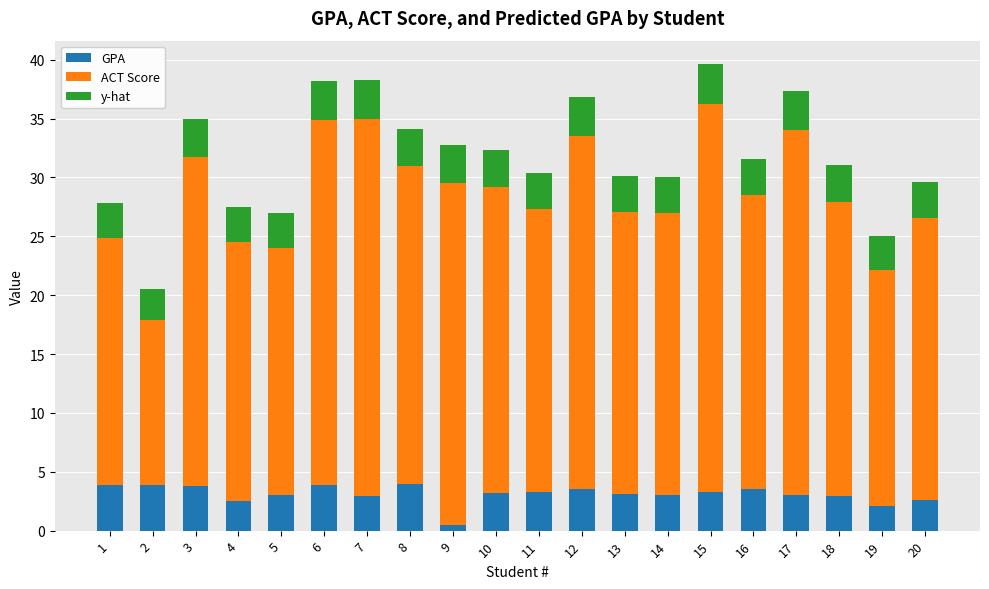

The value of GPA at 8 is 4.0. True or false?

True